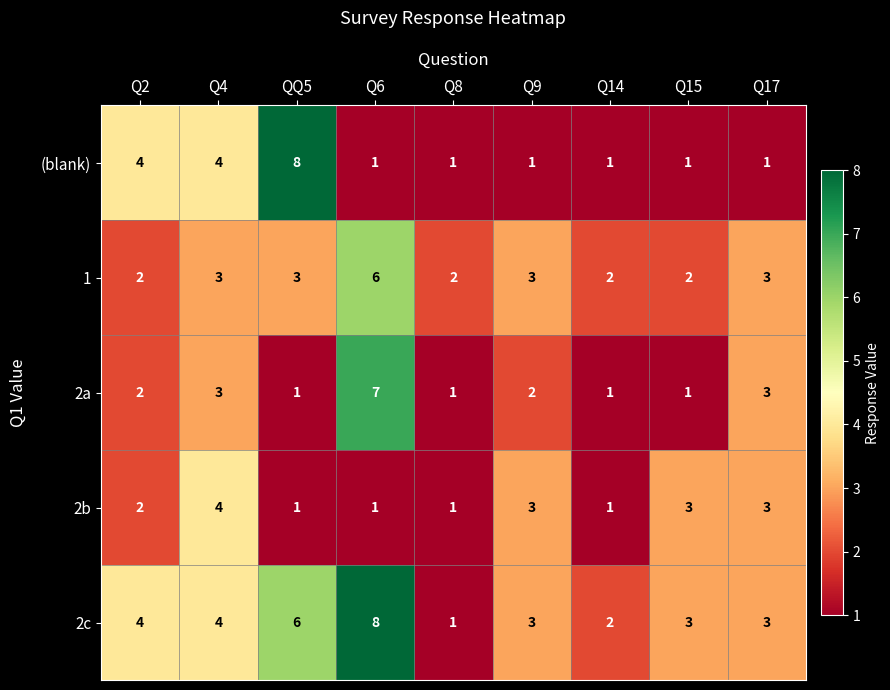

What value does the 2c series have at QQ5?

6